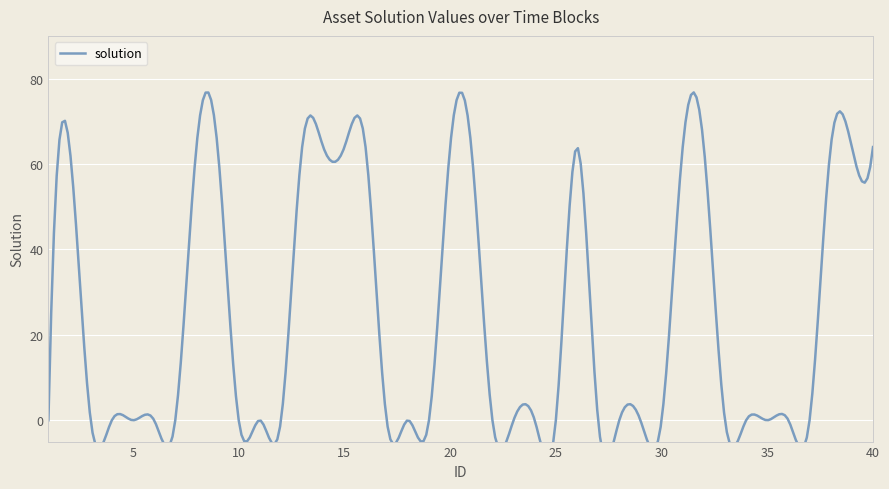

Which label corresponds to the smallest value in the chart?

1